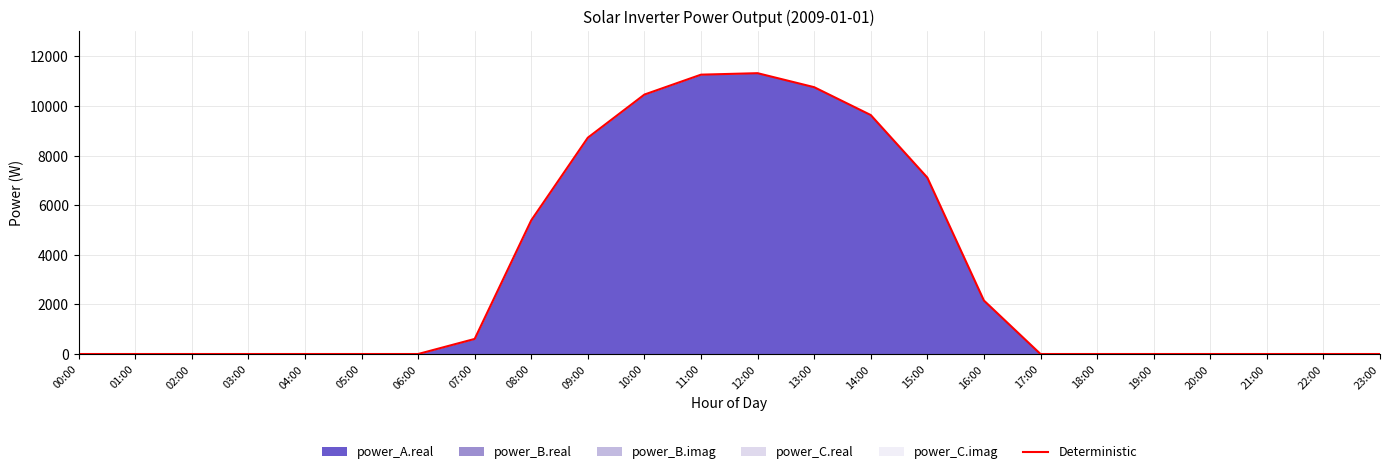

What is the label of the 10th point from the left?

09:00